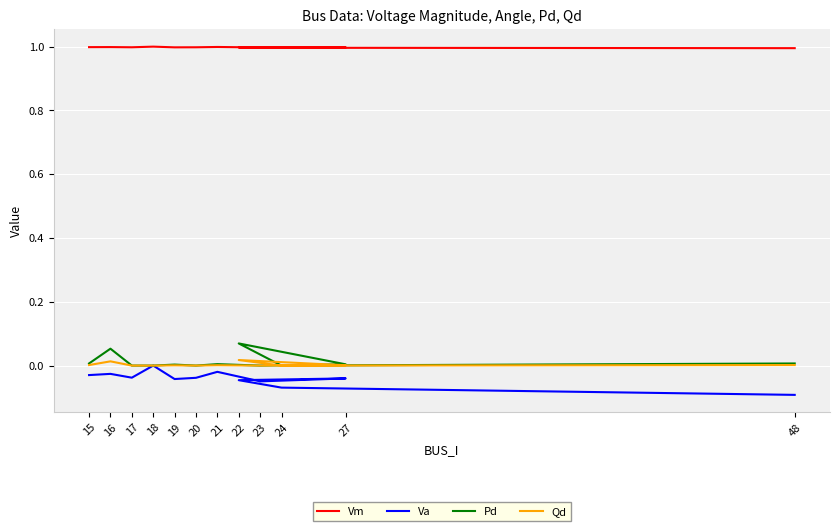

How many Va values are between 0 and 1?

1